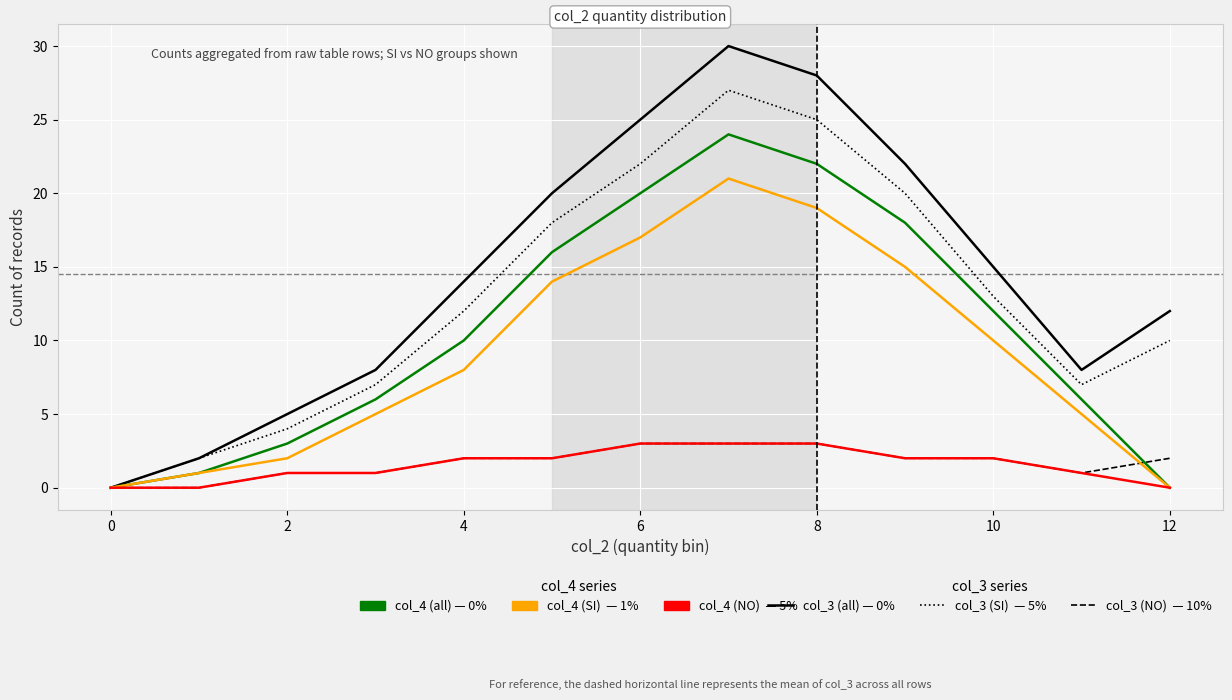

What is the greatest value displayed?

30